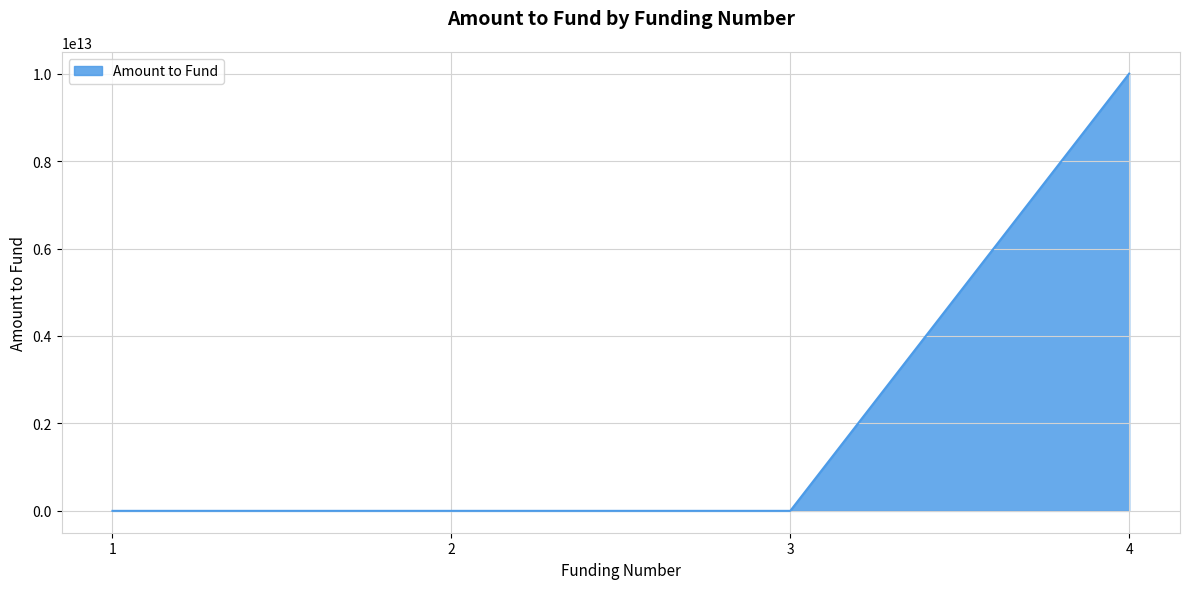

What is the difference between the values at 4 and 2?

9999999997999